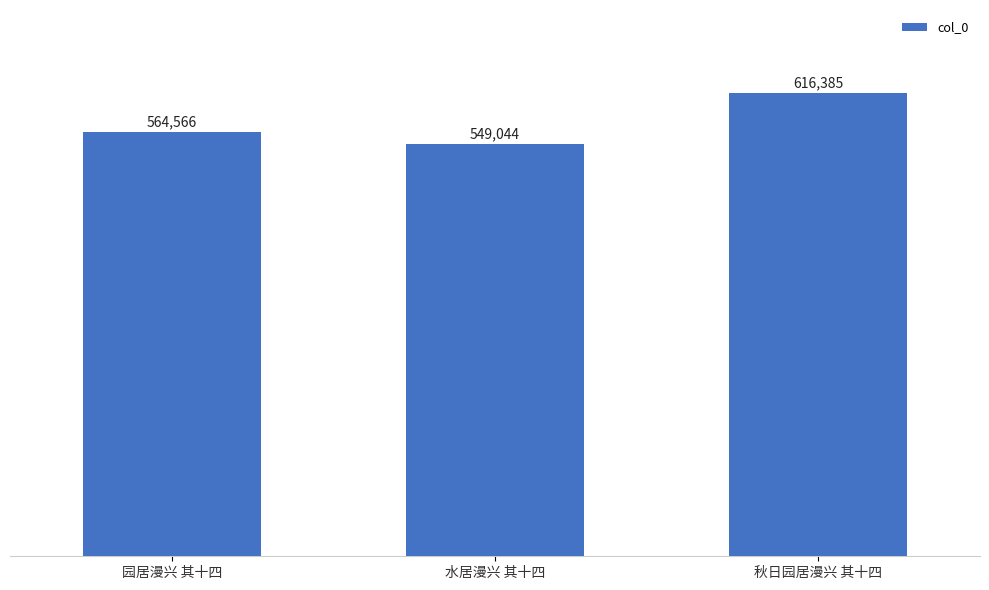

Which has a higher value, 园居漫兴 其十四 or 水居漫兴 其十四?

园居漫兴 其十四